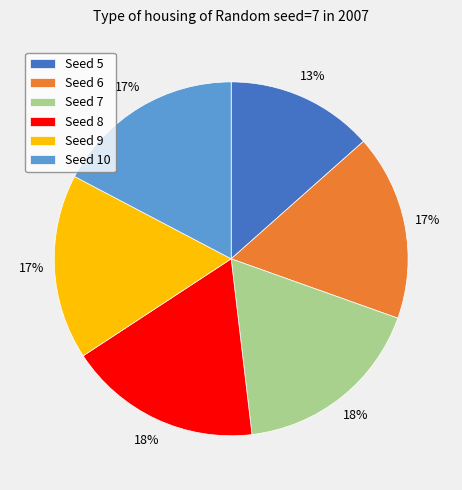

Which slice is the smallest?

Seed 5